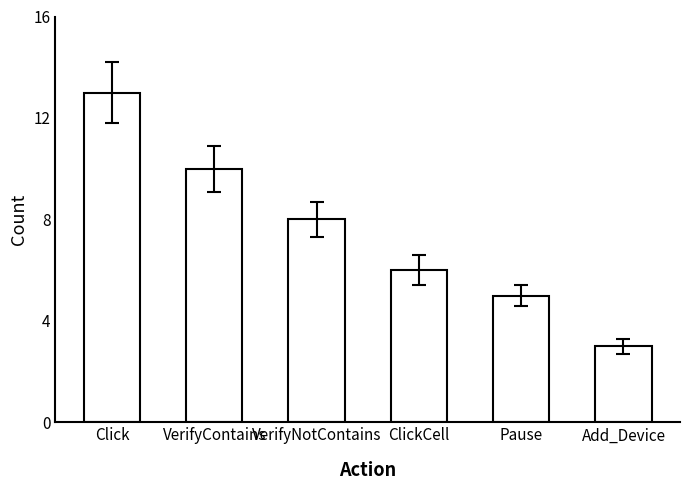

What is the label of the 4th bar from the left?

ClickCell